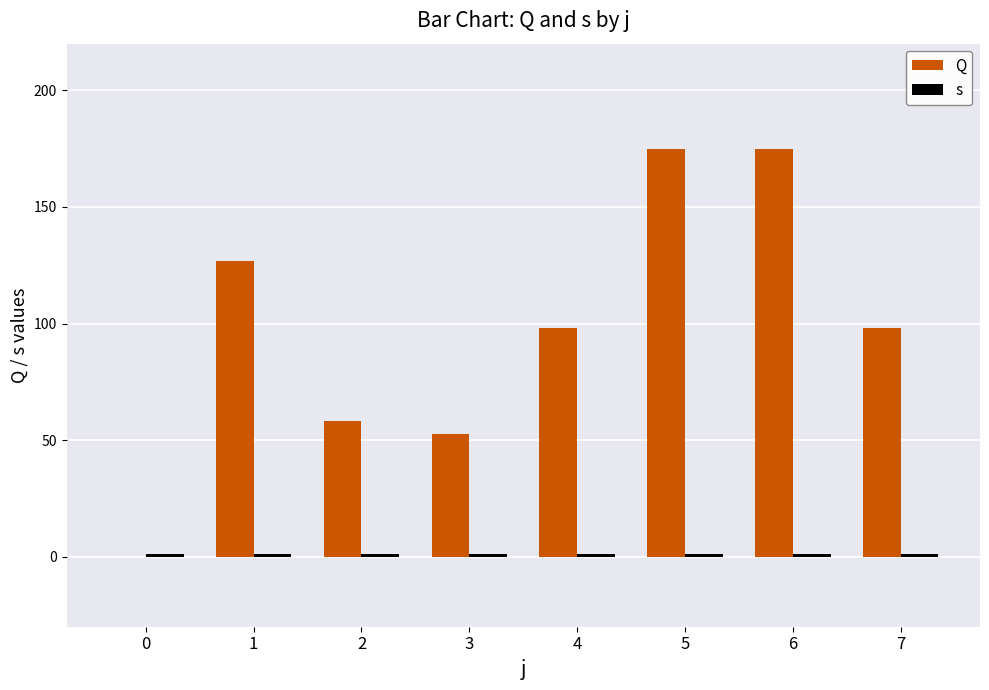

Count the number of categories in the chart.

8